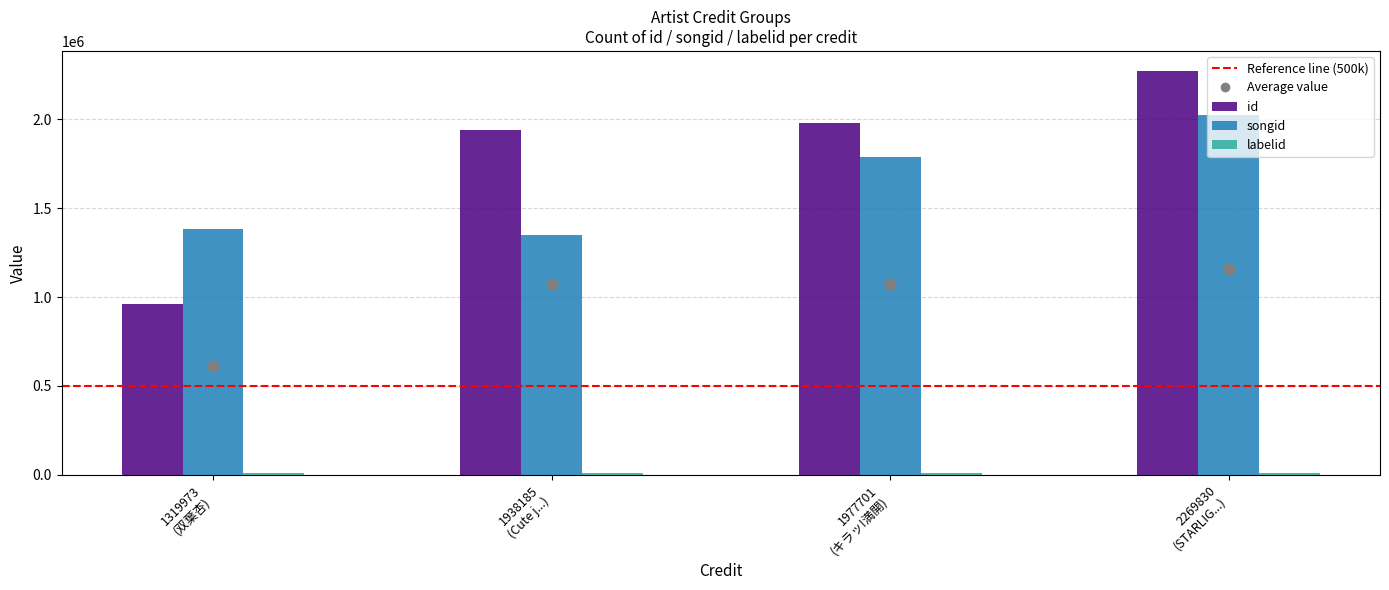

Which series has the largest Y range (max minus min)?

id